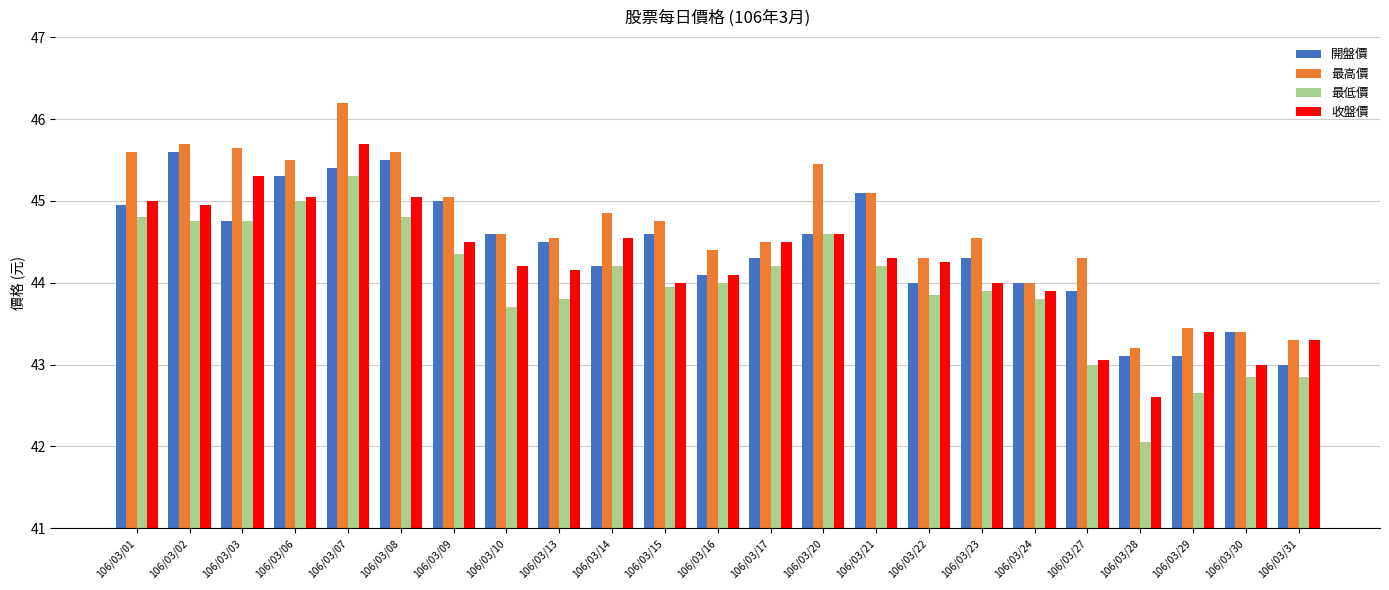

What is the highest value of the 開盤價 series?

45.6